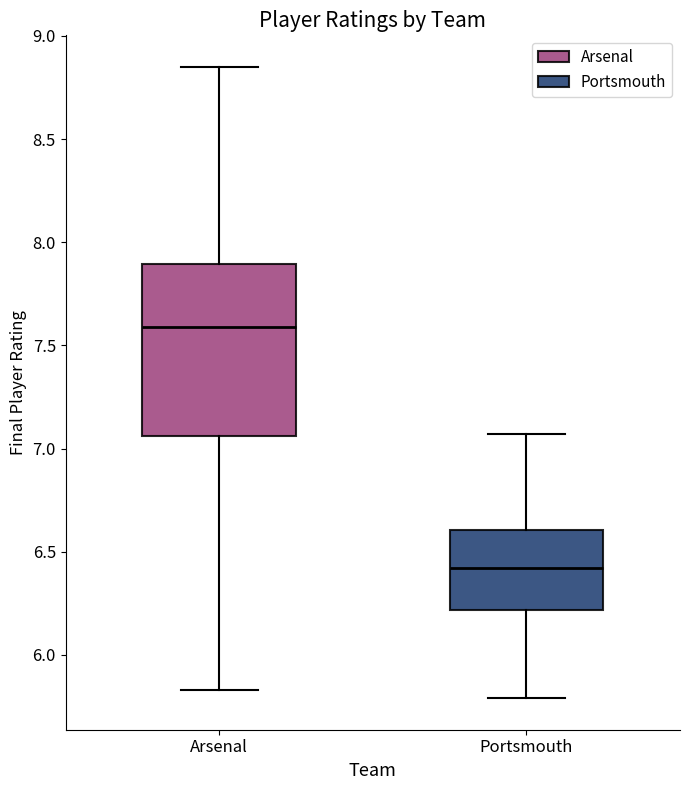

Reading left to right, transcribe this box plot: for each box, give where its median line is, the range the box spans, and where its two whiskers end, as read against the y-axis. The values are not printed on the chart, so give them approximately, as read against the axis.

Arsenal: median 7.60, box 7.05 to 7.90, whiskers 5.85 to 8.85
Portsmouth: median 6.40, box 6.20 to 6.60, whiskers 5.80 to 7.05